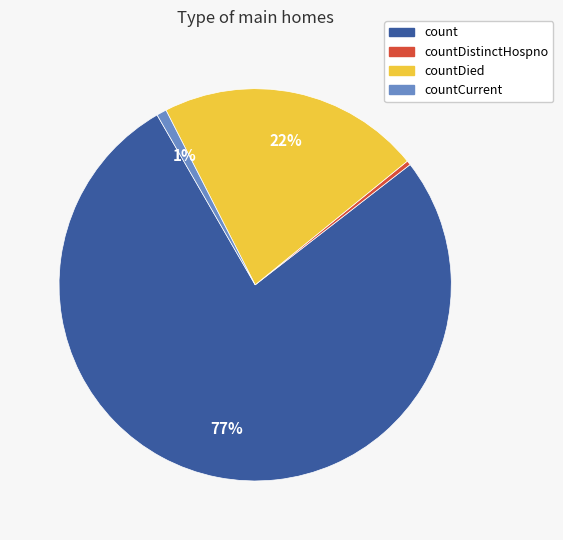

Which category accounts for the majority?

count